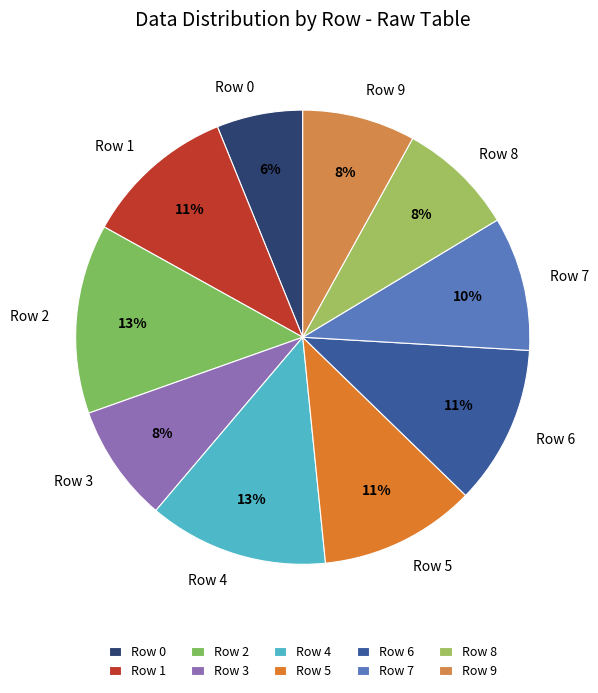

The Row 0 slice represents 14% of the pie. True or false?

False